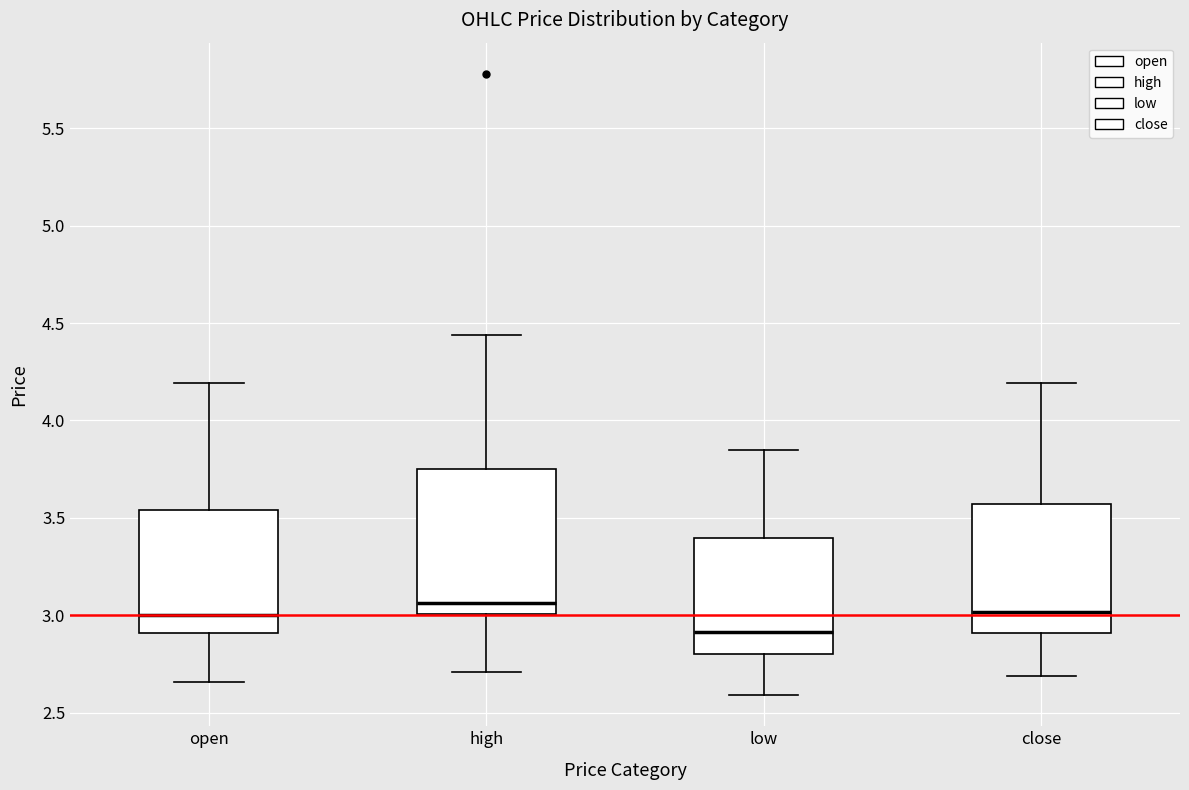

Reading left to right, read every box against the y-axis: the position of its median line, the range the box covers, and the ends of its whiskers. The values are not printed on the chart, so give them approximately, as read against the axis.

open: median 3.00, box 2.90 to 3.55, whiskers 2.65 to 4.20
high: median 3.05, box 3.00 to 3.75, whiskers 2.70 to 4.45
low: median 2.90, box 2.80 to 3.40, whiskers 2.60 to 3.85
close: median 3.00, box 2.90 to 3.55, whiskers 2.70 to 4.20